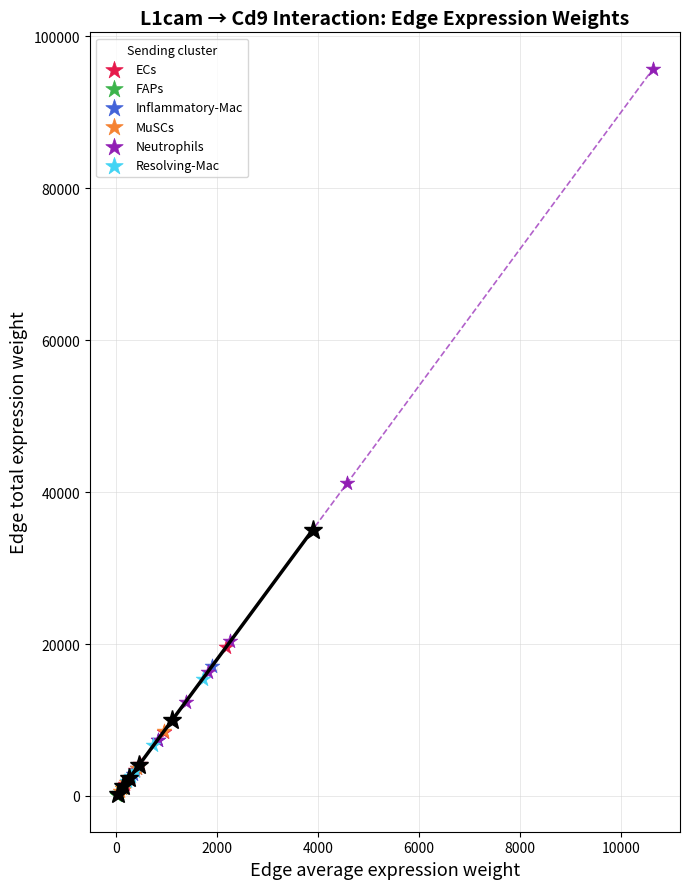

Which series contains the highest Y value?

Neutrophils